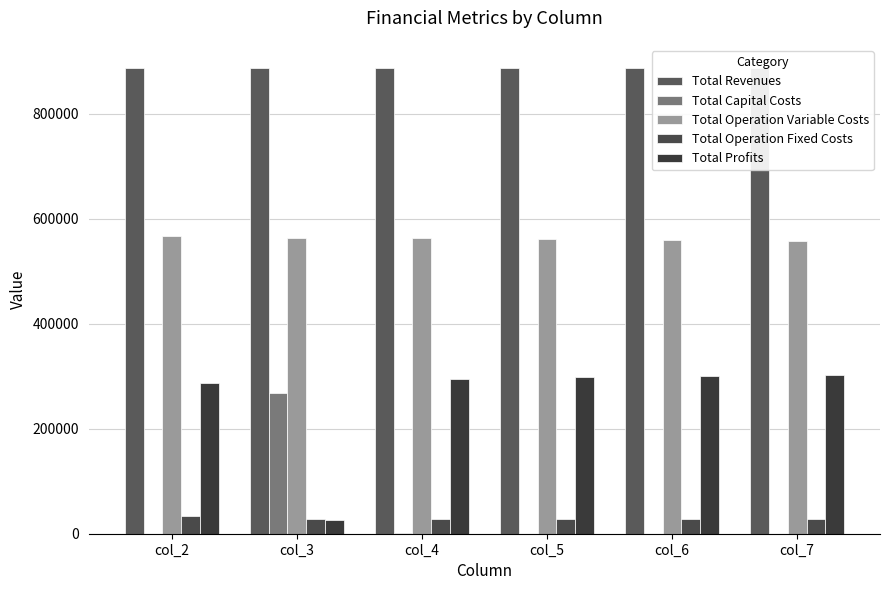

Which series has the widest spread of values?

Total Profits